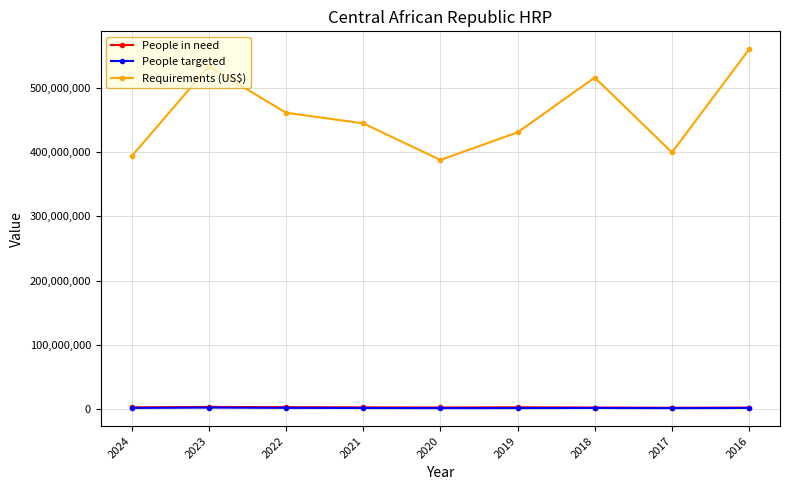

How many values in the People targeted series are below 1900000?

4